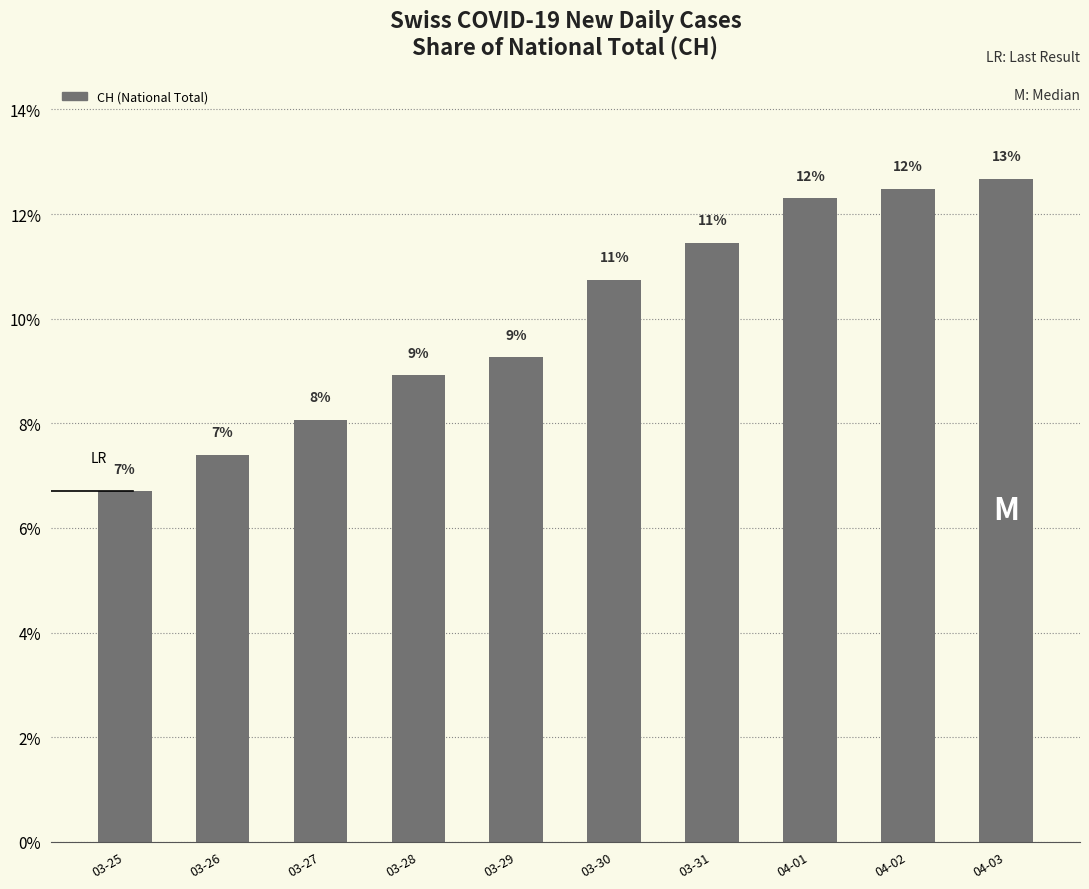

At which category does the chart reach its minimum across all series?

03-25